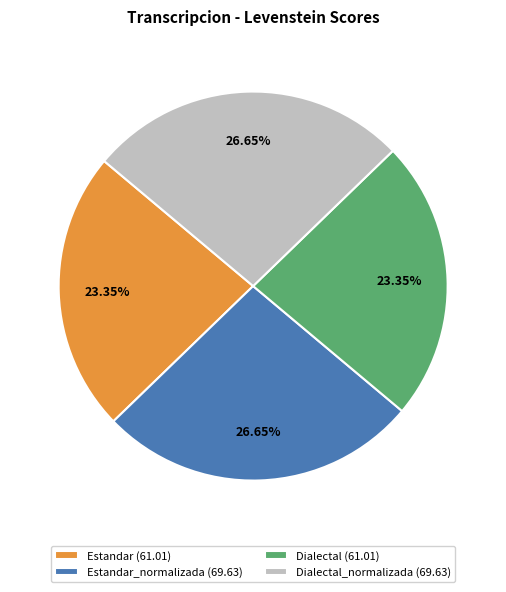

How many slices are in this pie chart?

4